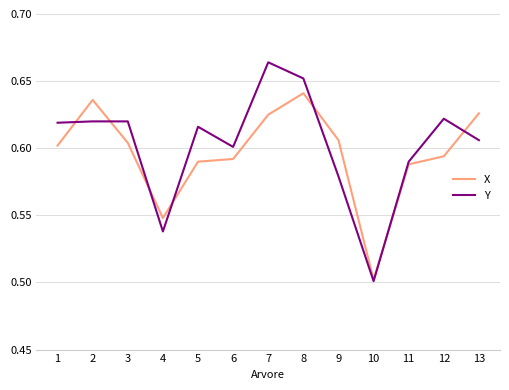

Where is the first local minimum for X?

4